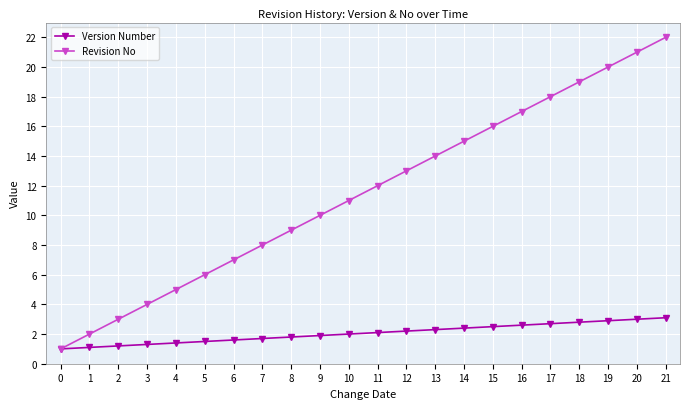

The value of Revision No at 7 is 14.0. True or false?

False